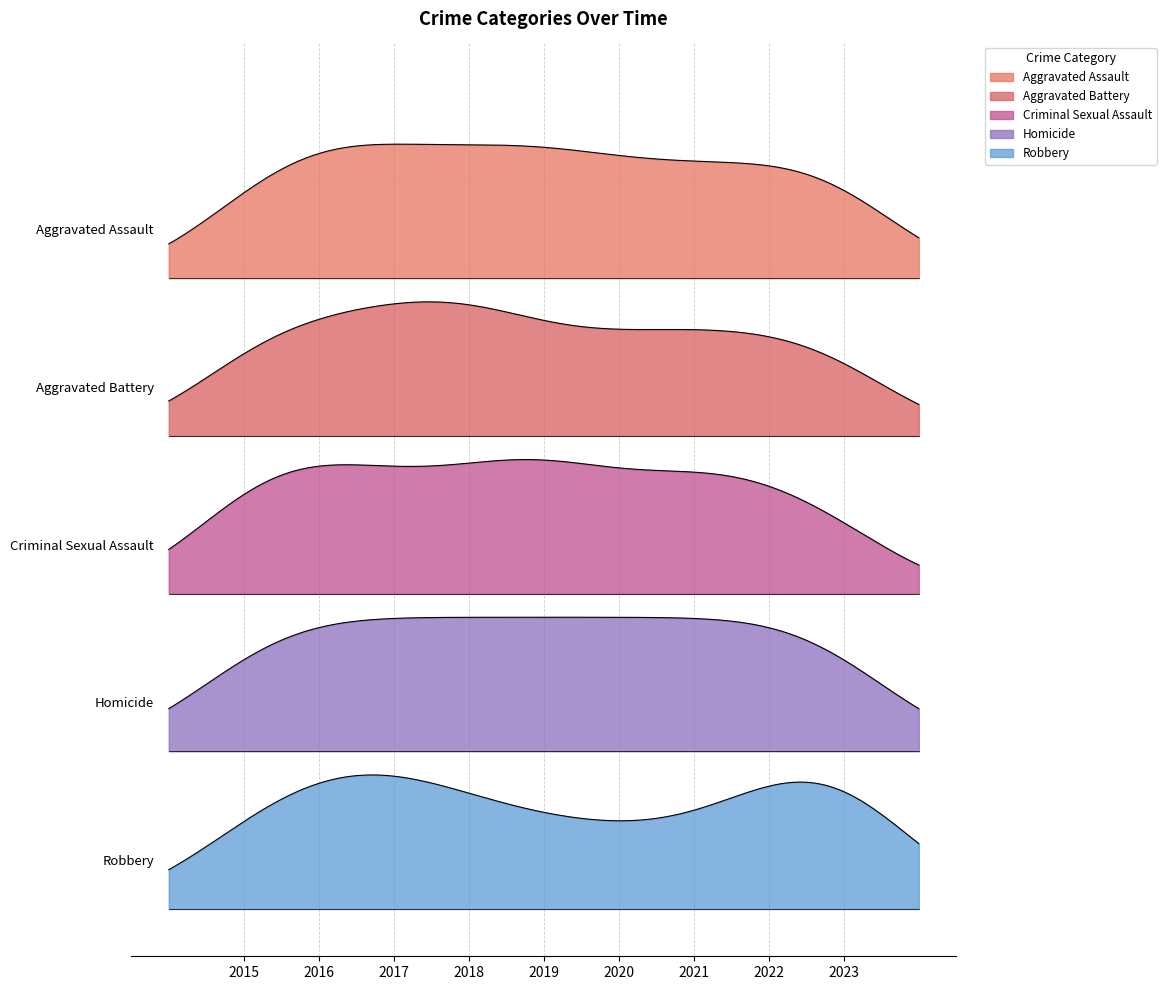

Does the chart have visible grid lines?

No